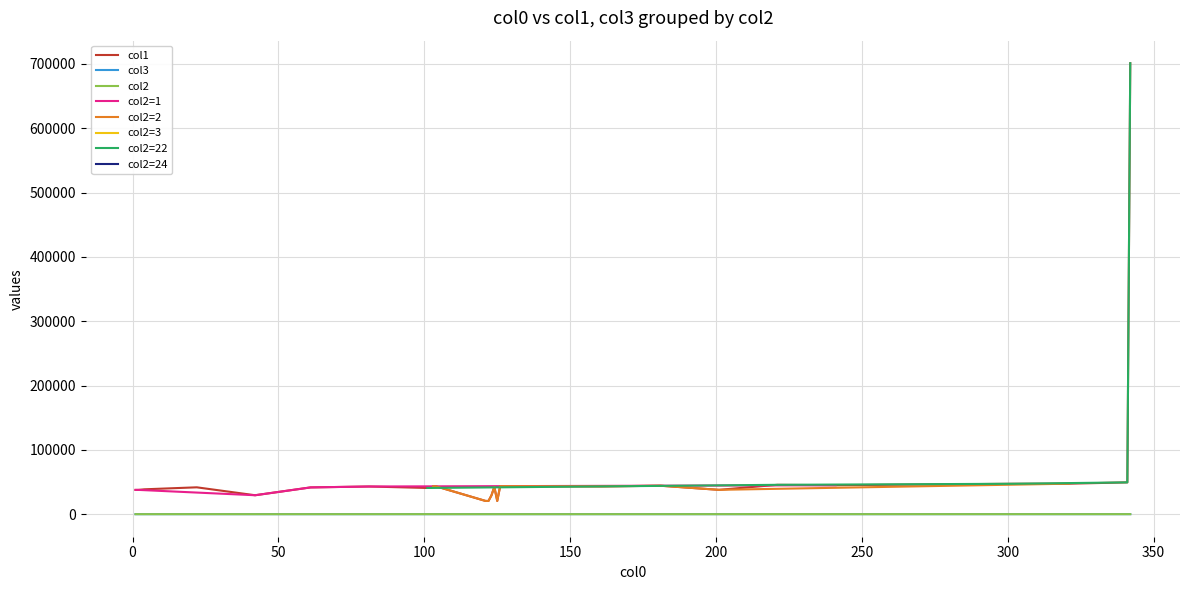

True or false: col1 and col3 cross at least once.

False